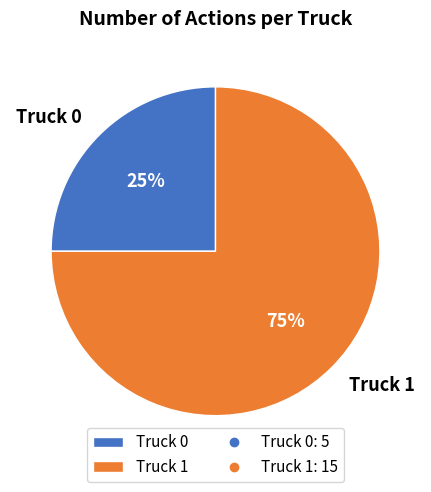

Count the number of slices in the pie.

2